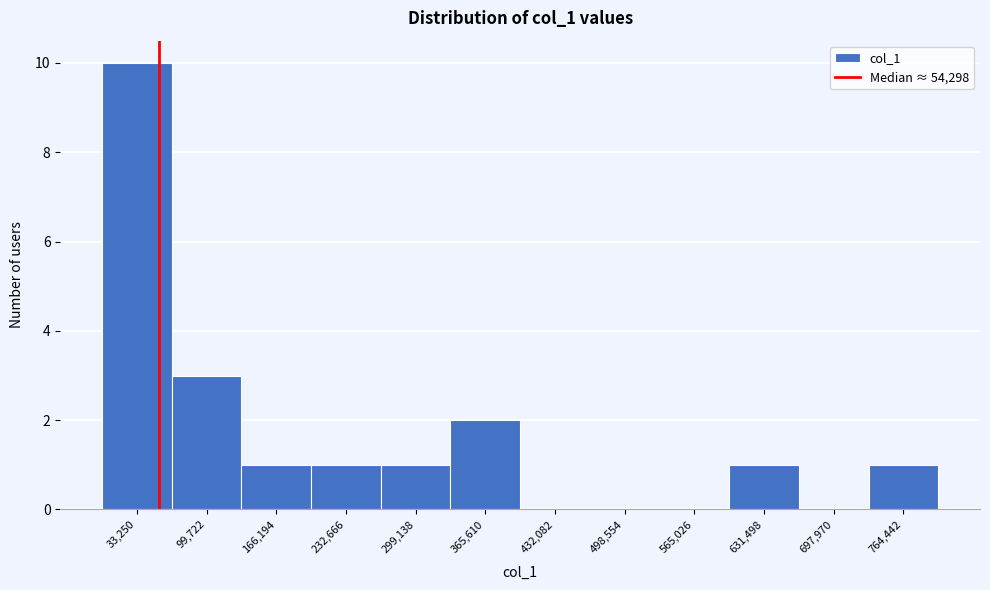

How tall is the bar that spans 270000 to 330000 on the x-axis? Neither the bar edges nor the heights are printed on the chart, so give them approximately, as read against the axes.

1